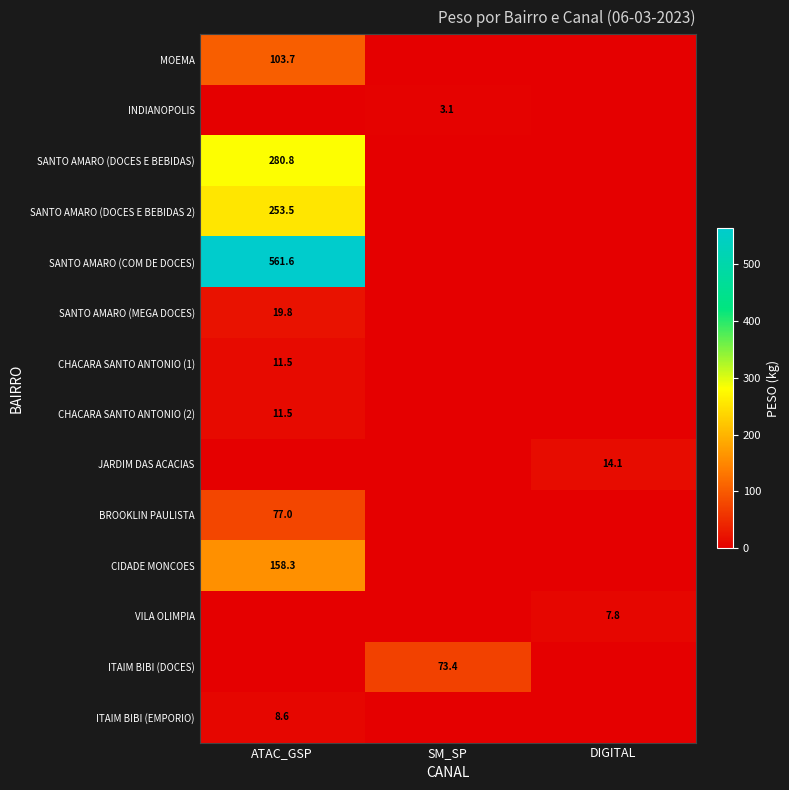

At how many categories does at least one series exceed 539?

1